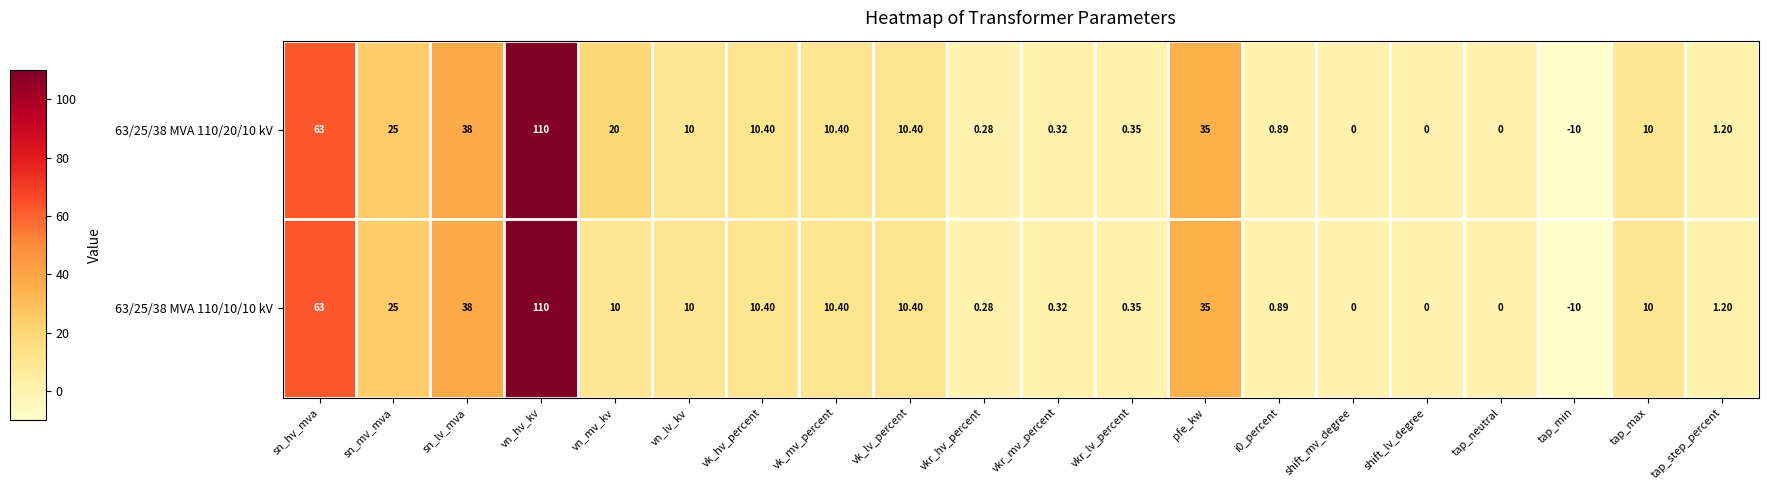

Is the value of 63/25/38 MVA 110/10/10 kV at vk_mv_percent greater than the value of 63/25/38 MVA 110/20/10 kV at vkr_mv_percent?

Yes